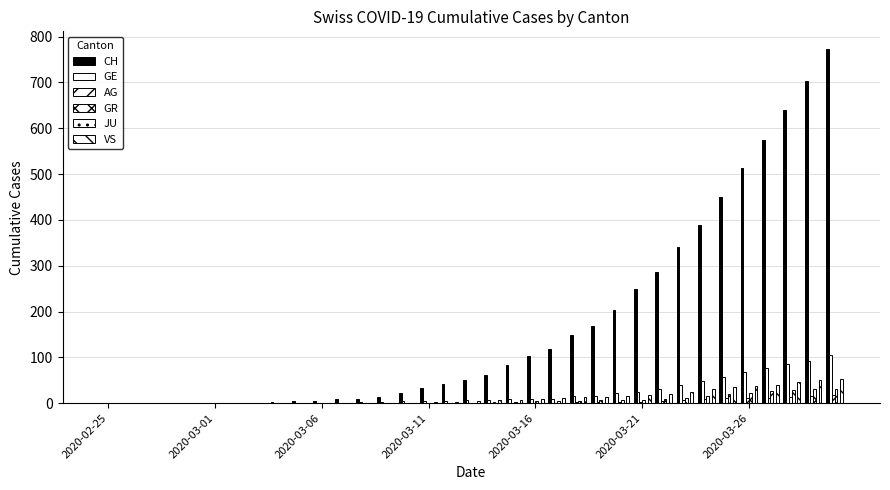

Are the bars horizontal?

No